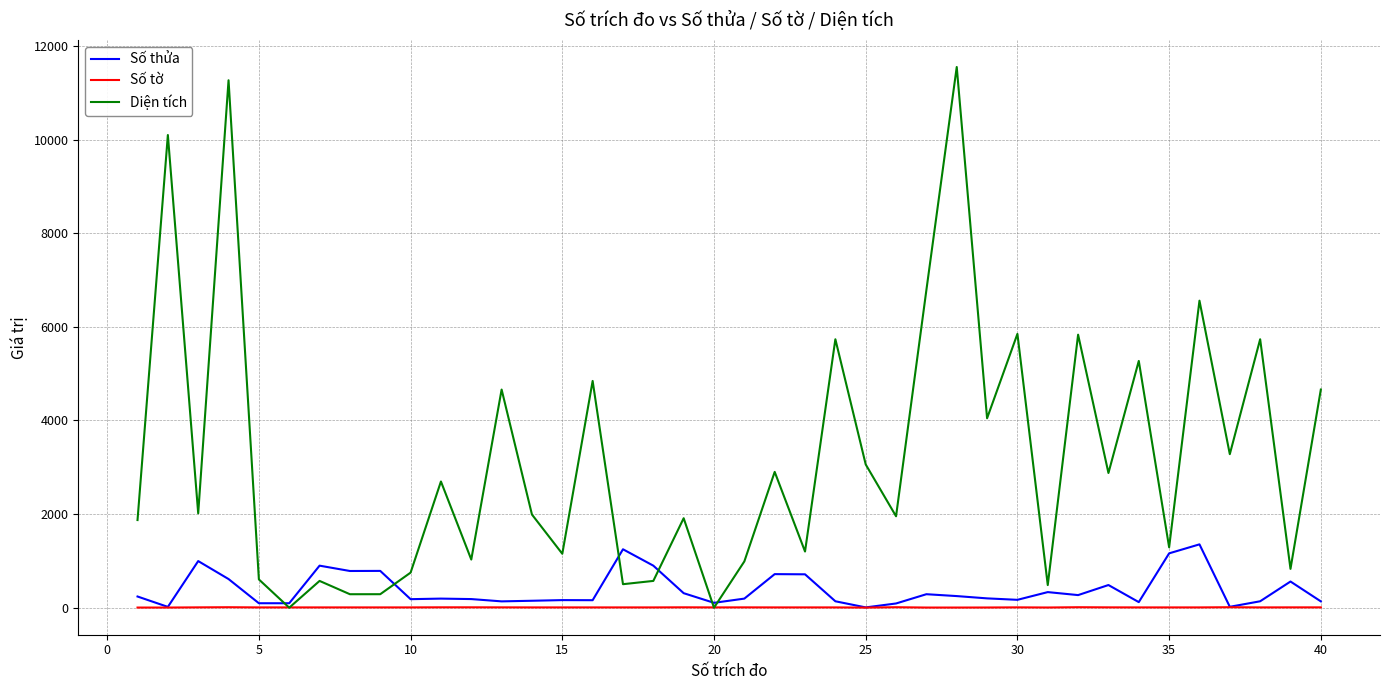

List the series in order of their peak value, lowest first.

Số tờ, Số thửa, Diện tích